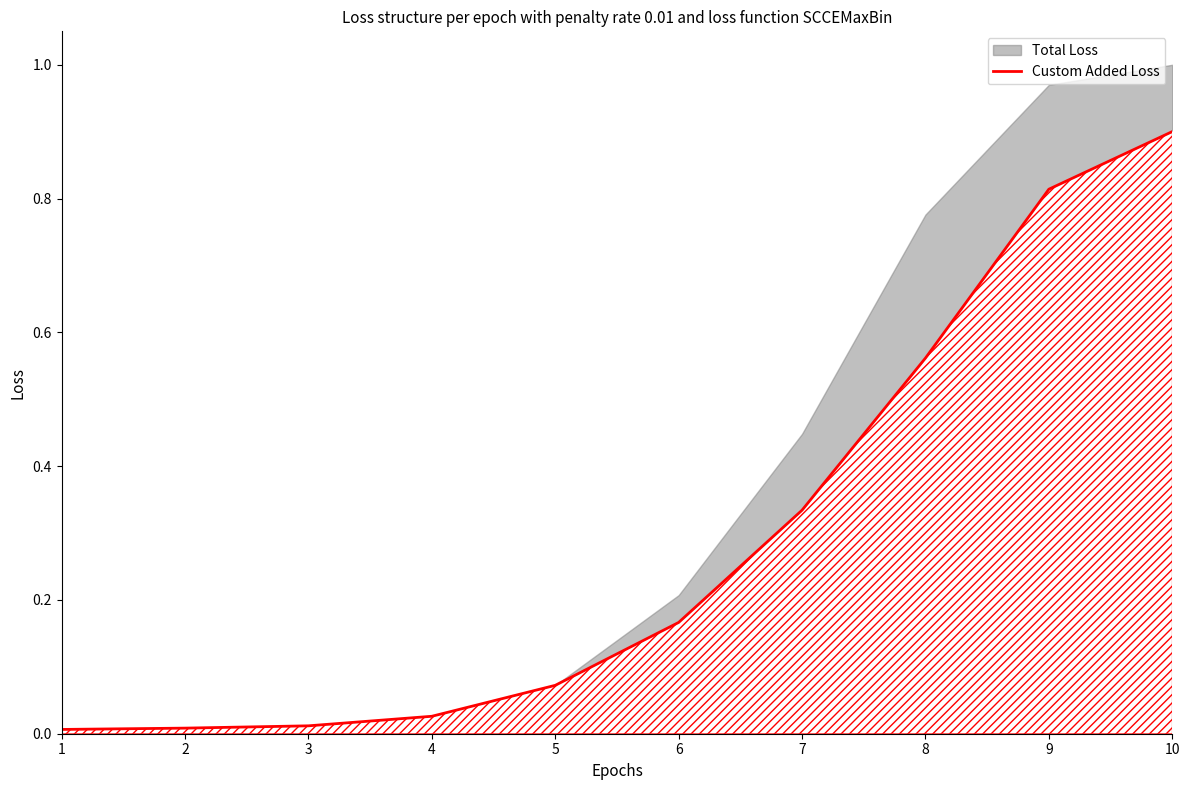

Is it true that the value at 5 is 0.1?

True